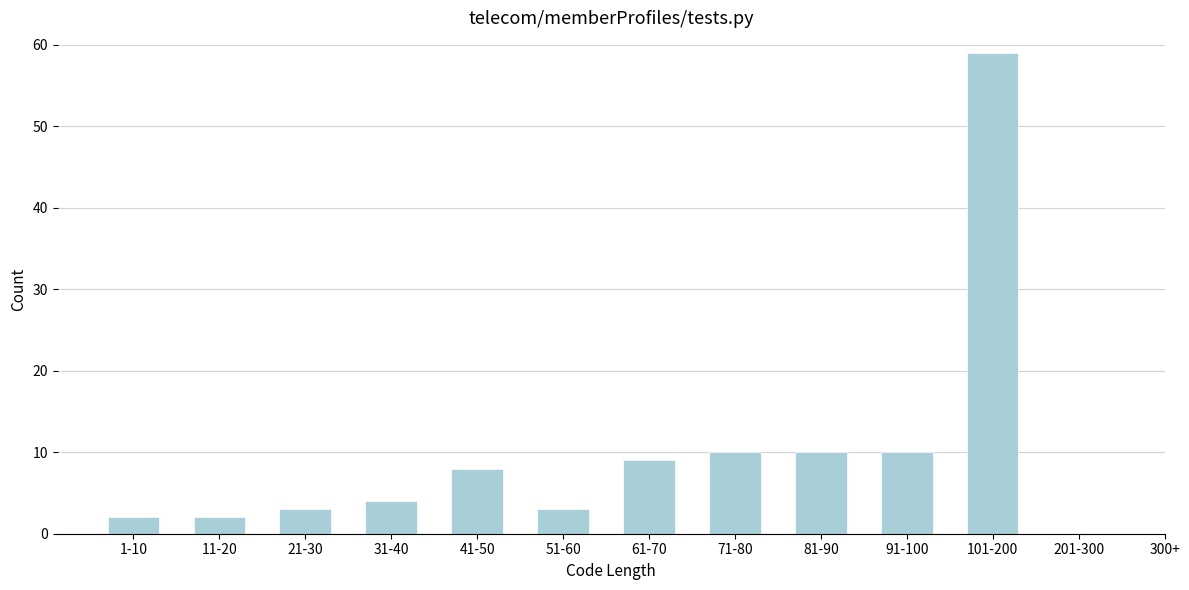

Reading left to right, transcribe all the data shown in this chart.

1-10=2	11-20=2	21-30=3	31-40=4	41-50=8	51-60=3	61-70=9	71-80=10	81-90=10	91-100=10	101-200=59	201-300=0